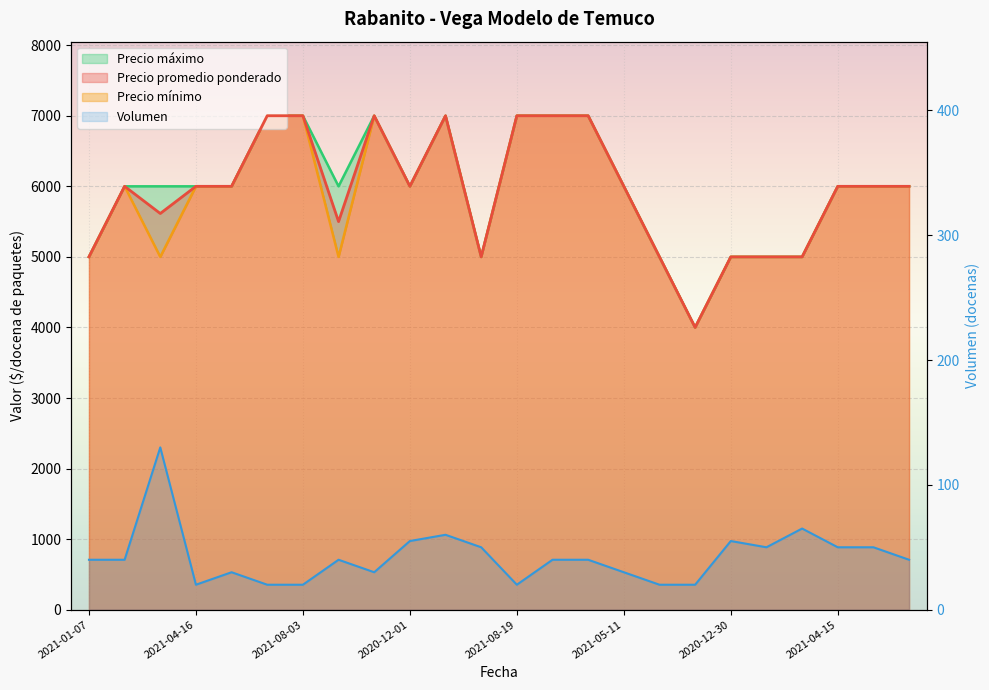

Which series has the largest total across all categories?

Precio maximo